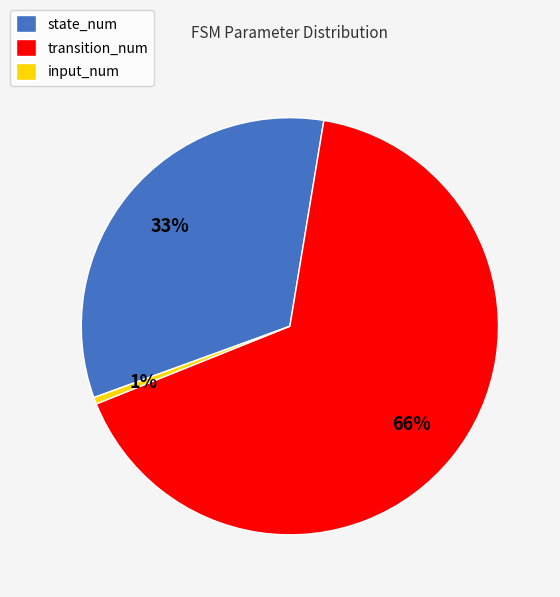

Is it true that input_num is 1% of the pie?

True